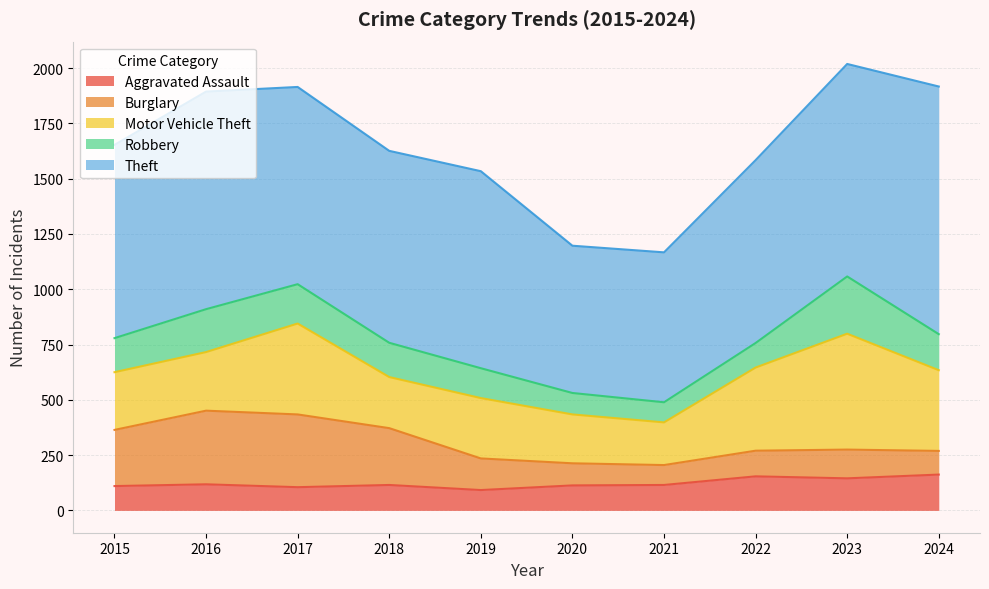

How many series are shown in this chart?

5